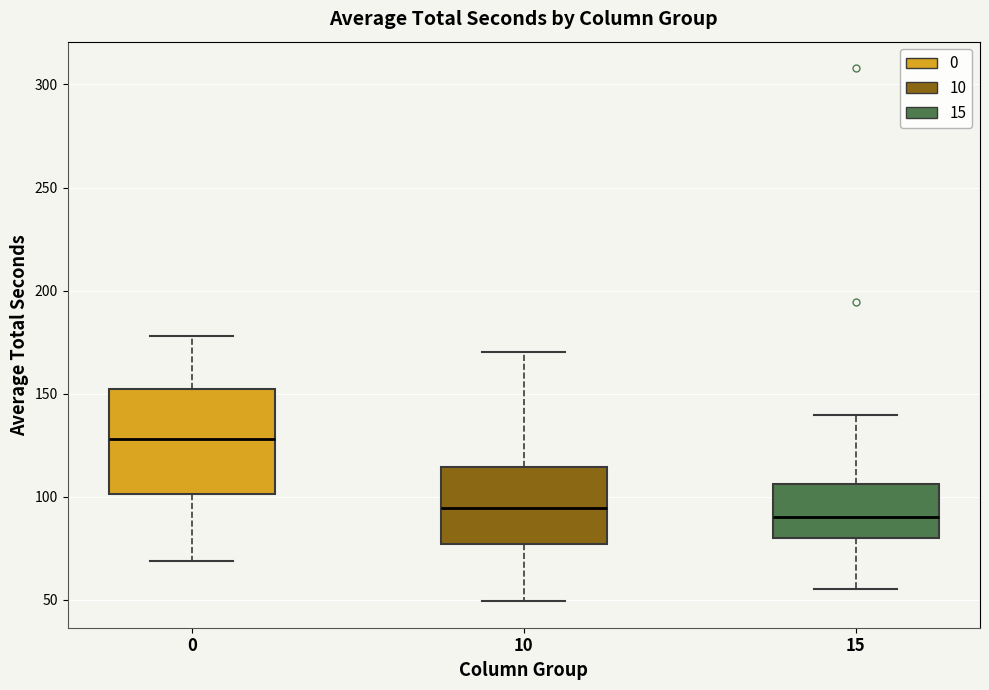

Comparing the boxes themselves (not the whiskers), which one is the tallest?

0